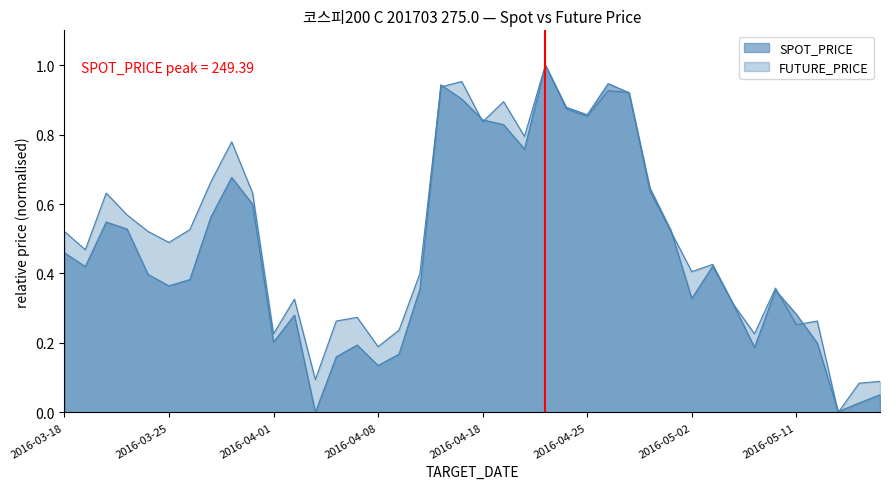

Reading left to right, extract all data points from this chart.

SPOT_PRICE: 2016-03-18=0.5	2016-03-21=0.4	2016-03-22=0.5	2016-03-23=0.5	2016-03-24=0.4	2016-03-25=0.4	2016-03-28=0.4	2016-03-29=0.6	2016-03-30=0.7	2016-03-31=0.6	2016-04-01=0.2	2016-04-04=0.3	2016-04-05=0.0	2016-04-06=0.2	2016-04-07=0.2	2016-04-08=0.1	2016-04-11=0.2	2016-04-12=0.4	2016-04-14=0.9	2016-04-15=0.9	2016-04-18=0.8	2016-04-19=0.8	2016-04-20=0.8	2016-04-21=1.0	2016-04-22=0.9	2016-04-25=0.9	2016-04-26=0.9	2016-04-27=0.9	2016-04-28=0.6	2016-04-29=0.5	2016-05-02=0.3	2016-05-03=0.4	2016-05-04=0.3	2016-05-09=0.2	2016-05-10=0.4	2016-05-11=0.3	2016-05-12=0.2	2016-05-13=0.0	2016-05-16=0.0	2016-05-17=0.1
FUTURE_PRICE: 2016-03-18=0.5	2016-03-21=0.5	2016-03-22=0.6	2016-03-23=0.6	2016-03-24=0.5	2016-03-25=0.5	2016-03-28=0.5	2016-03-29=0.7	2016-03-30=0.8	2016-03-31=0.6	2016-04-01=0.2	2016-04-04=0.3	2016-04-05=0.1	2016-04-06=0.3	2016-04-07=0.3	2016-04-08=0.2	2016-04-11=0.2	2016-04-12=0.4	2016-04-14=0.9	2016-04-15=1.0	2016-04-18=0.8	2016-04-19=0.9	2016-04-20=0.8	2016-04-21=1.0	2016-04-22=0.9	2016-04-25=0.9	2016-04-26=0.9	2016-04-27=0.9	2016-04-28=0.6	2016-04-29=0.5	2016-05-02=0.4	2016-05-03=0.4	2016-05-04=0.3	2016-05-09=0.2	2016-05-10=0.4	2016-05-11=0.3	2016-05-12=0.3	2016-05-13=0.0	2016-05-16=0.1	2016-05-17=0.1